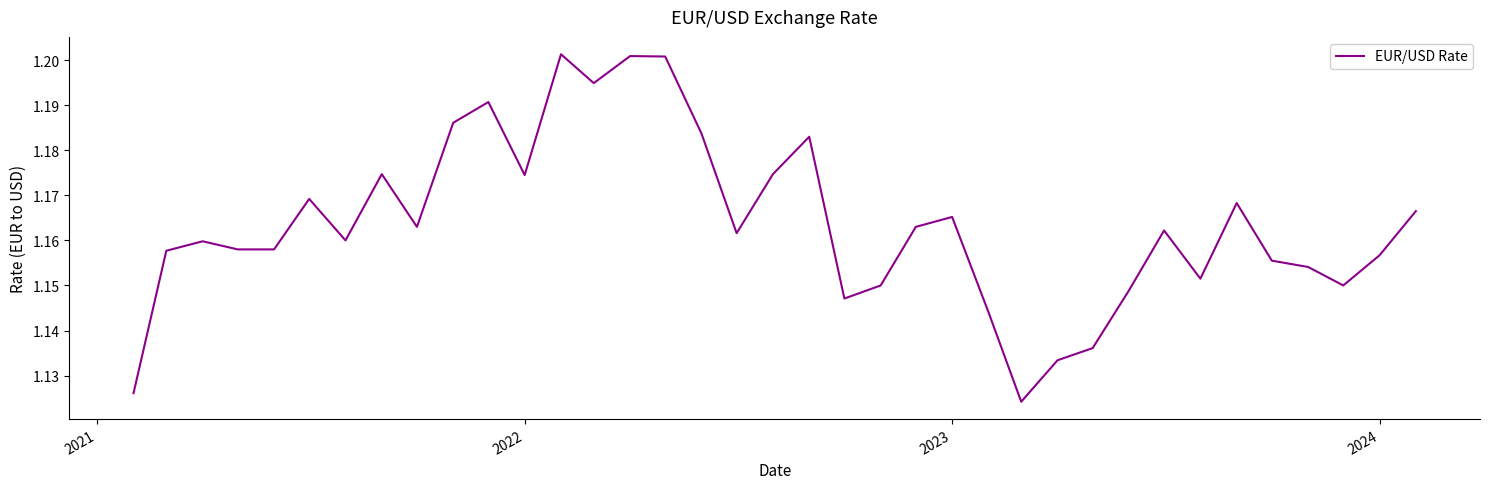

How many lines are shown in the chart?

1